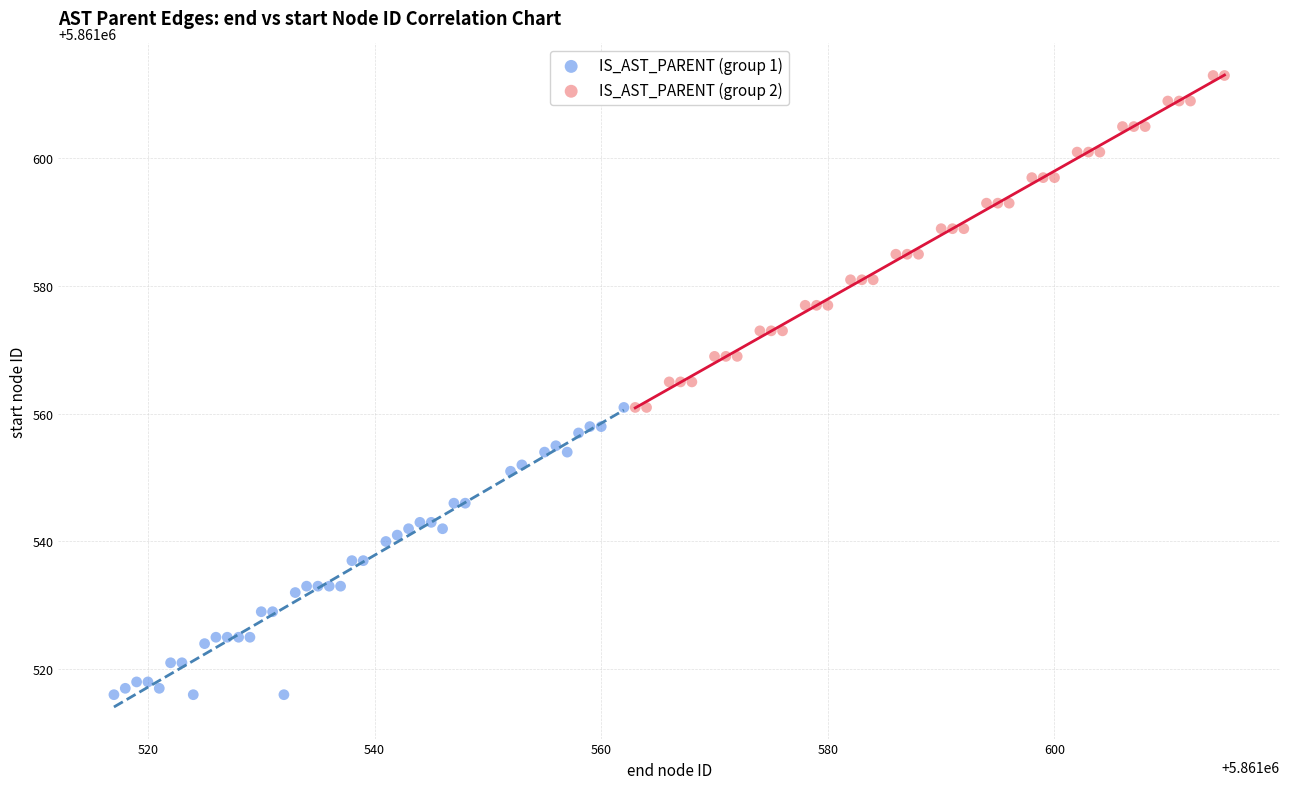

Which series contains the highest Y value?

IS_AST_PARENT (group 2)